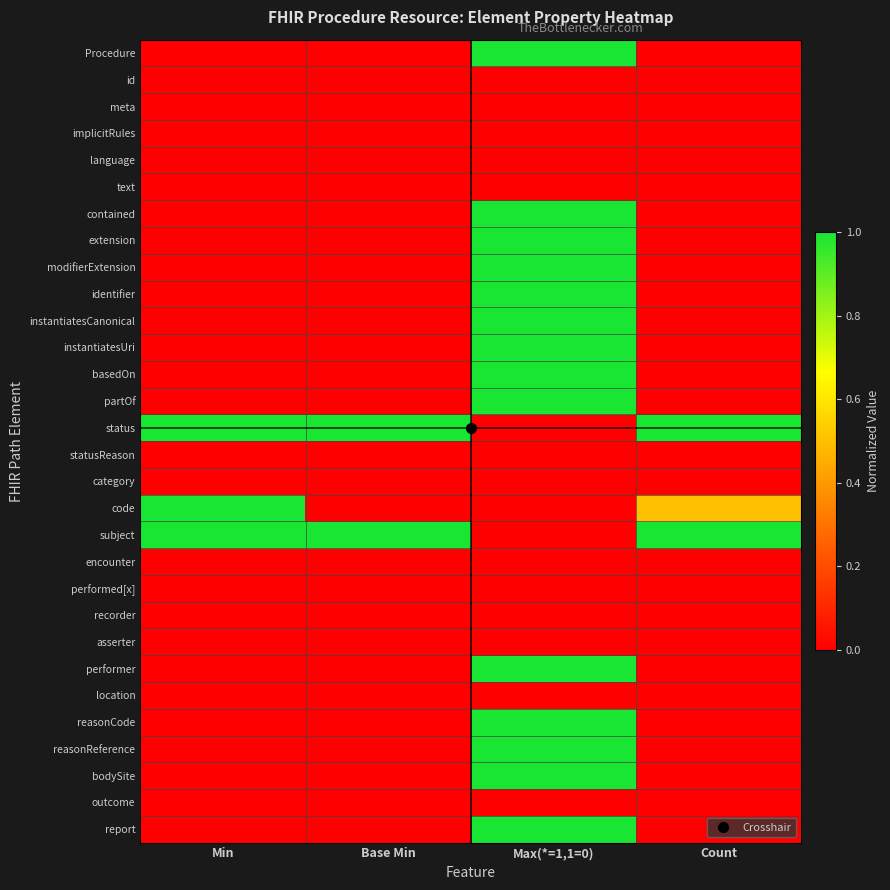

Reading right to left, transcribe all the data shown in this chart.

row_0: Count=0.0	Max(*=1,1=0)=1.0	Base Min=0.0	Min=0.0
row_1: Count=0.0	Max(*=1,1=0)=0.0	Base Min=0.0	Min=0.0
row_2: Count=0.0	Max(*=1,1=0)=0.0	Base Min=0.0	Min=0.0
row_3: Count=0.0	Max(*=1,1=0)=0.0	Base Min=0.0	Min=0.0
row_4: Count=0.0	Max(*=1,1=0)=0.0	Base Min=0.0	Min=0.0
row_5: Count=0.0	Max(*=1,1=0)=0.0	Base Min=0.0	Min=0.0
row_6: Count=0.0	Max(*=1,1=0)=1.0	Base Min=0.0	Min=0.0
row_7: Count=0.0	Max(*=1,1=0)=1.0	Base Min=0.0	Min=0.0
row_8: Count=0.0	Max(*=1,1=0)=1.0	Base Min=0.0	Min=0.0
row_9: Count=0.0	Max(*=1,1=0)=1.0	Base Min=0.0	Min=0.0
row_10: Count=0.0	Max(*=1,1=0)=1.0	Base Min=0.0	Min=0.0
row_11: Count=0.0	Max(*=1,1=0)=1.0	Base Min=0.0	Min=0.0
row_12: Count=0.0	Max(*=1,1=0)=1.0	Base Min=0.0	Min=0.0
row_13: Count=0.0	Max(*=1,1=0)=1.0	Base Min=0.0	Min=0.0
row_14: Count=1.0	Max(*=1,1=0)=0.0	Base Min=1.0	Min=1.0
row_15: Count=0.0	Max(*=1,1=0)=0.0	Base Min=0.0	Min=0.0
row_16: Count=0.0	Max(*=1,1=0)=0.0	Base Min=0.0	Min=0.0
row_17: Count=0.5	Max(*=1,1=0)=0.0	Base Min=0.0	Min=1.0
row_18: Count=1.0	Max(*=1,1=0)=0.0	Base Min=1.0	Min=1.0
row_19: Count=0.0	Max(*=1,1=0)=0.0	Base Min=0.0	Min=0.0
row_20: Count=0.0	Max(*=1,1=0)=0.0	Base Min=0.0	Min=0.0
row_21: Count=0.0	Max(*=1,1=0)=0.0	Base Min=0.0	Min=0.0
row_22: Count=0.0	Max(*=1,1=0)=0.0	Base Min=0.0	Min=0.0
row_23: Count=0.0	Max(*=1,1=0)=1.0	Base Min=0.0	Min=0.0
row_24: Count=0.0	Max(*=1,1=0)=0.0	Base Min=0.0	Min=0.0
row_25: Count=0.0	Max(*=1,1=0)=1.0	Base Min=0.0	Min=0.0
row_26: Count=0.0	Max(*=1,1=0)=1.0	Base Min=0.0	Min=0.0
row_27: Count=0.0	Max(*=1,1=0)=1.0	Base Min=0.0	Min=0.0
row_28: Count=0.0	Max(*=1,1=0)=0.0	Base Min=0.0	Min=0.0
row_29: Count=0.0	Max(*=1,1=0)=1.0	Base Min=0.0	Min=0.0